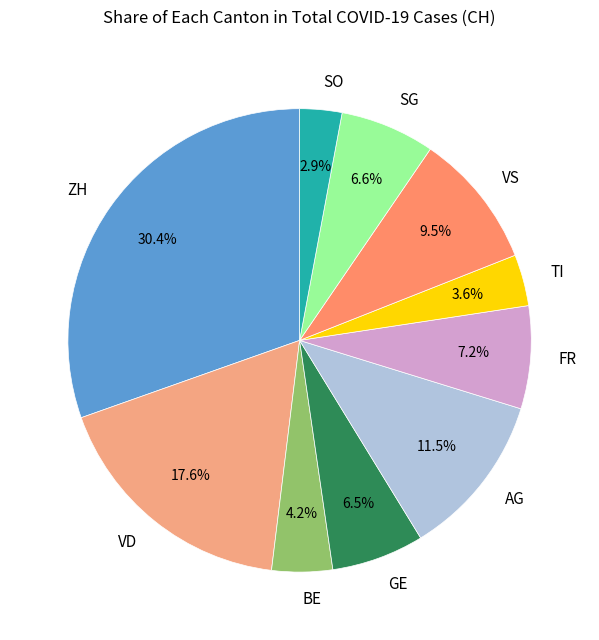

What portion of the pie excludes SG?

93.4%